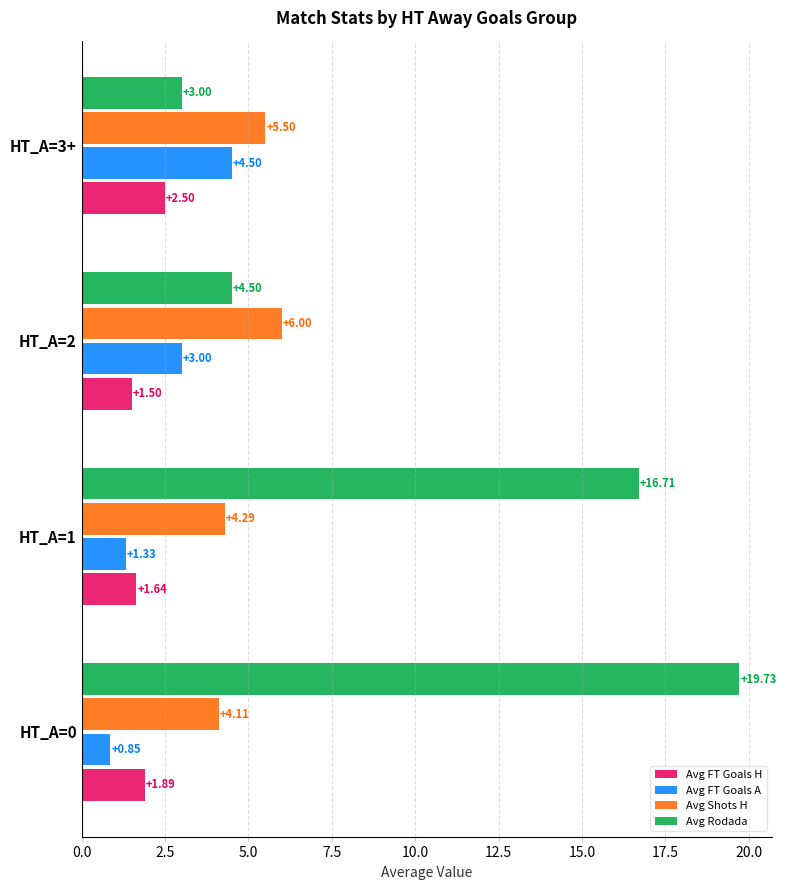

What are all the series names shown in the legend?

Avg FT Goals H, Avg FT Goals A, Avg Shots H, Avg Rodada